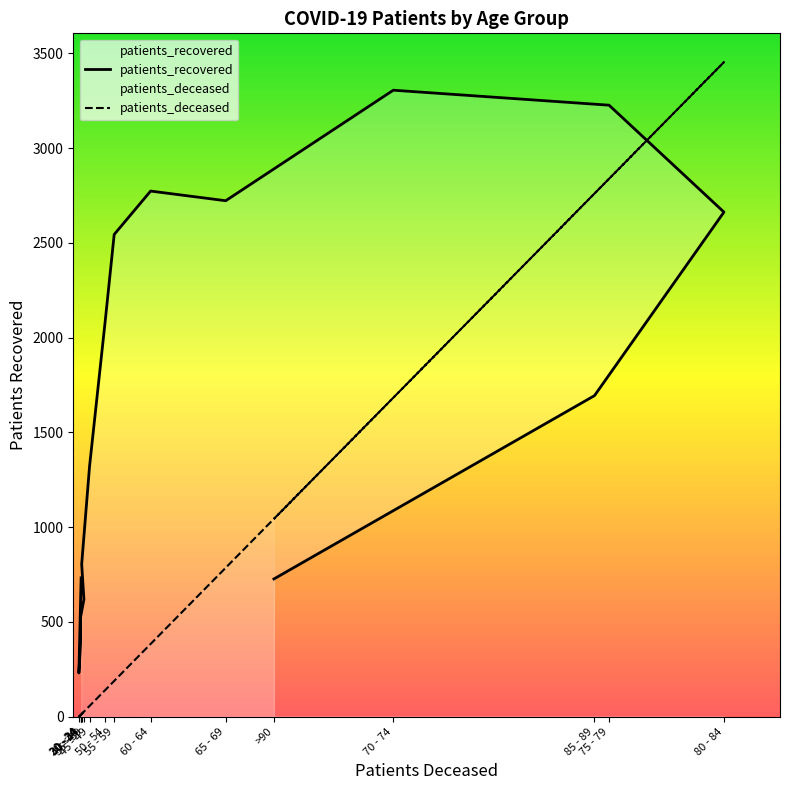

What position from the right is 40 - 44?

11